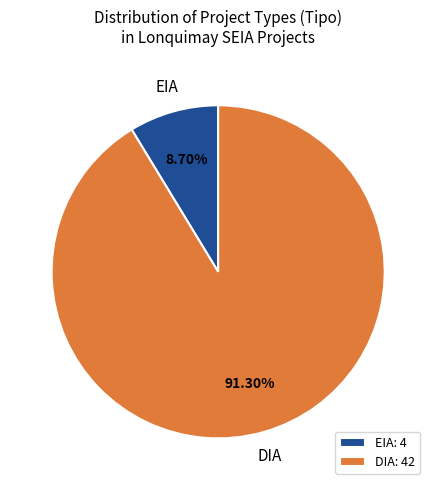

Is there a majority slice in this chart?

Yes